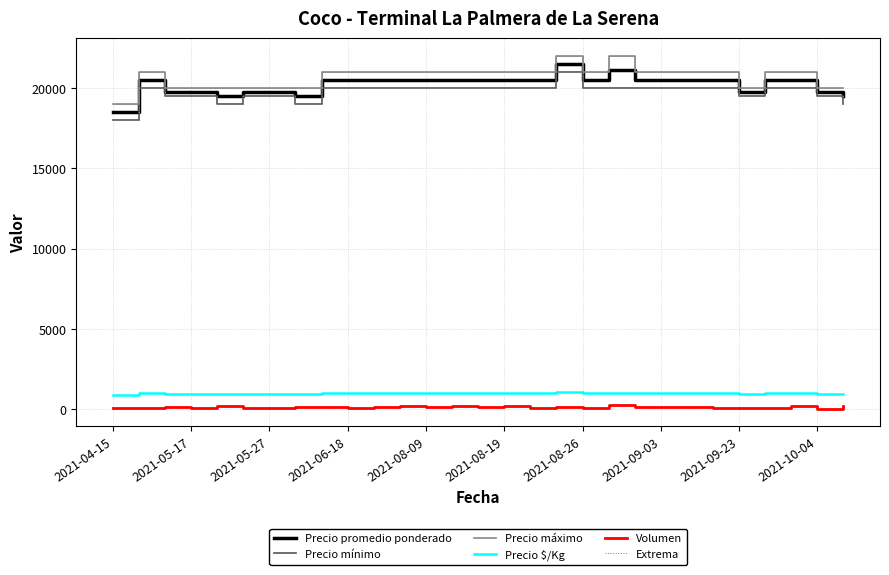

Where is the first local minimum for Extrema?

2021-08-09